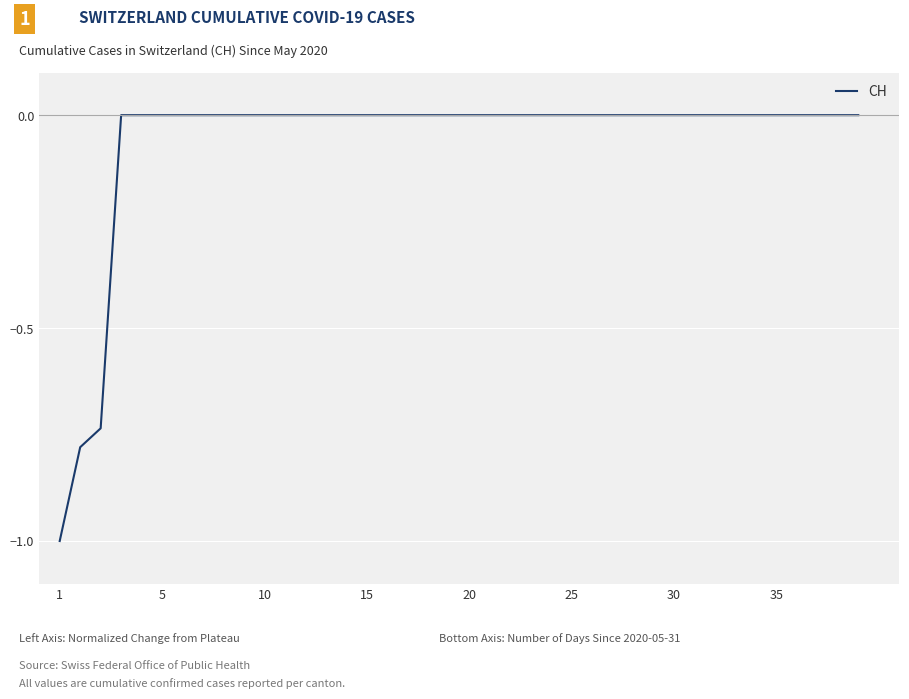

Does the chart have visible grid lines?

Yes